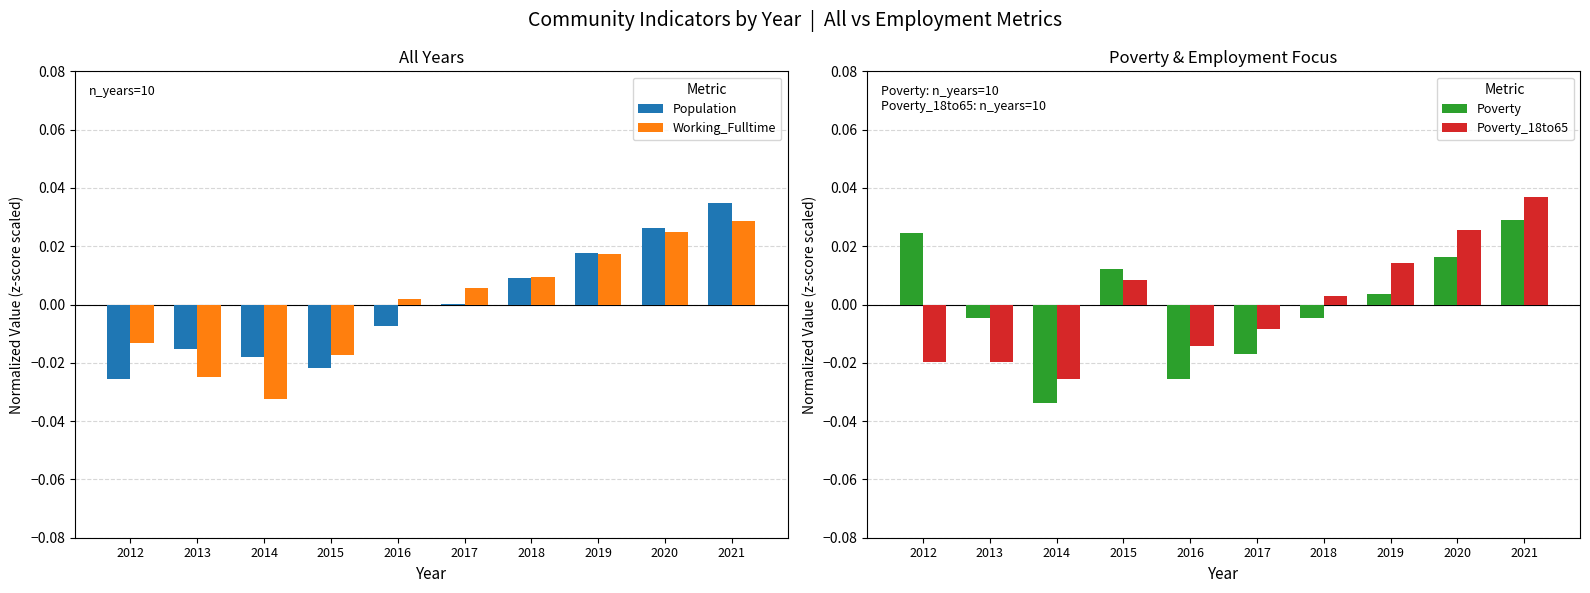

How many series are shown in this chart?

4